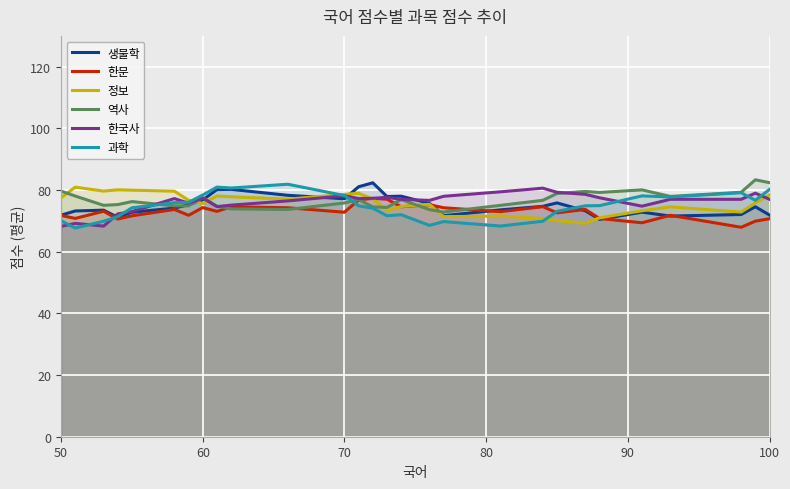

What is the difference between the highest and lowest values at 70?

5.8